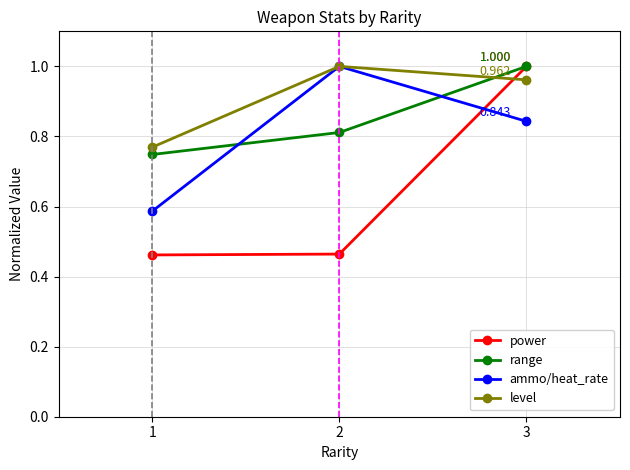

Which series has the largest total across all categories?

level